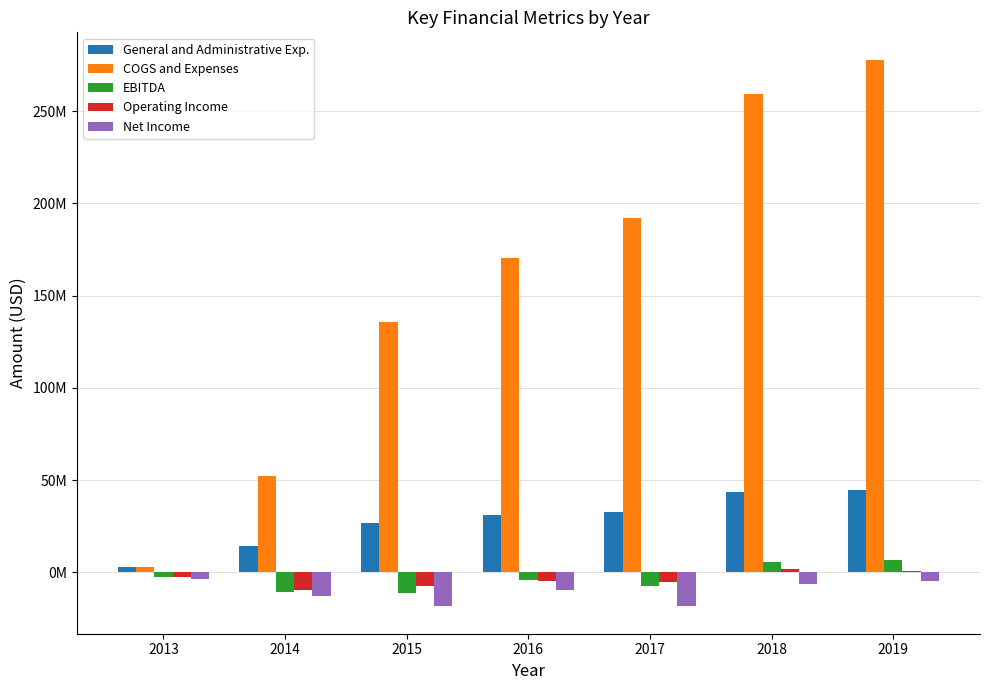

Reading left to right, what are all the values shown in this chart?

General and Administrative Exp.: 2610172	14212397	26528892	30781000	32819000	43579000	44327000
COGS and Expenses: 3081431	52105308	135520985	170150000	192294000	259030000	277855000
EBITDA: -2370948	-10917548	-11204756	-3933000	-7503000	5611000	6625000
Operating Income: -2433700	-9860662	-7469496	-4598000	-5214000	1658000	623000
Net Income: -3405182	-12667376	-18020763	-9513000	-18491000	-6501000	-4894000